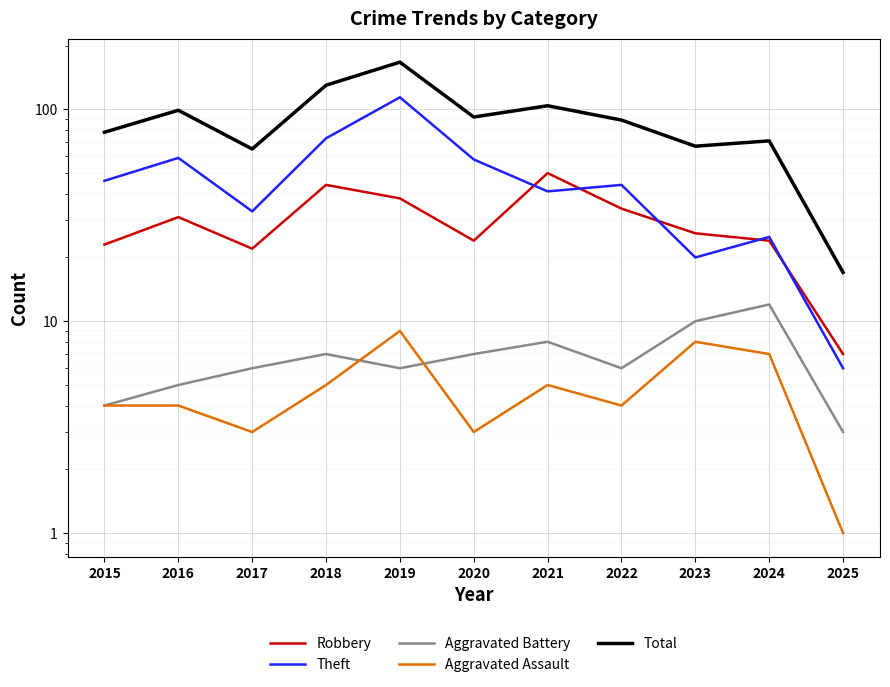

Is it true that Robbery equals 7 at 2025?

True